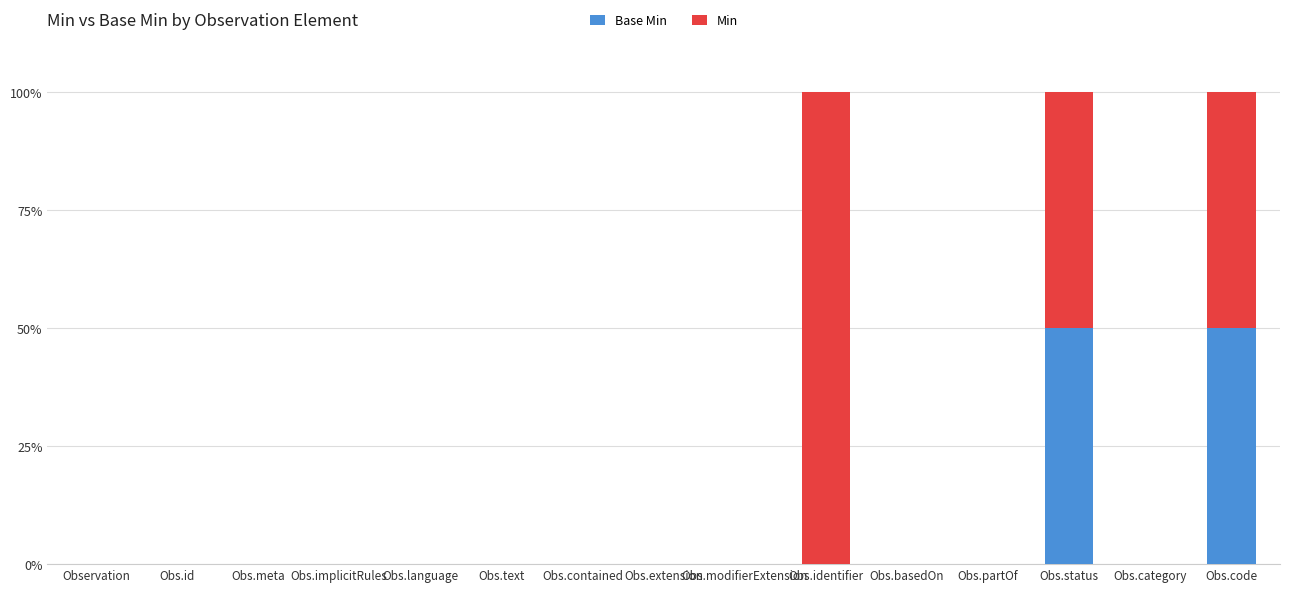

Are the bars horizontal?

No